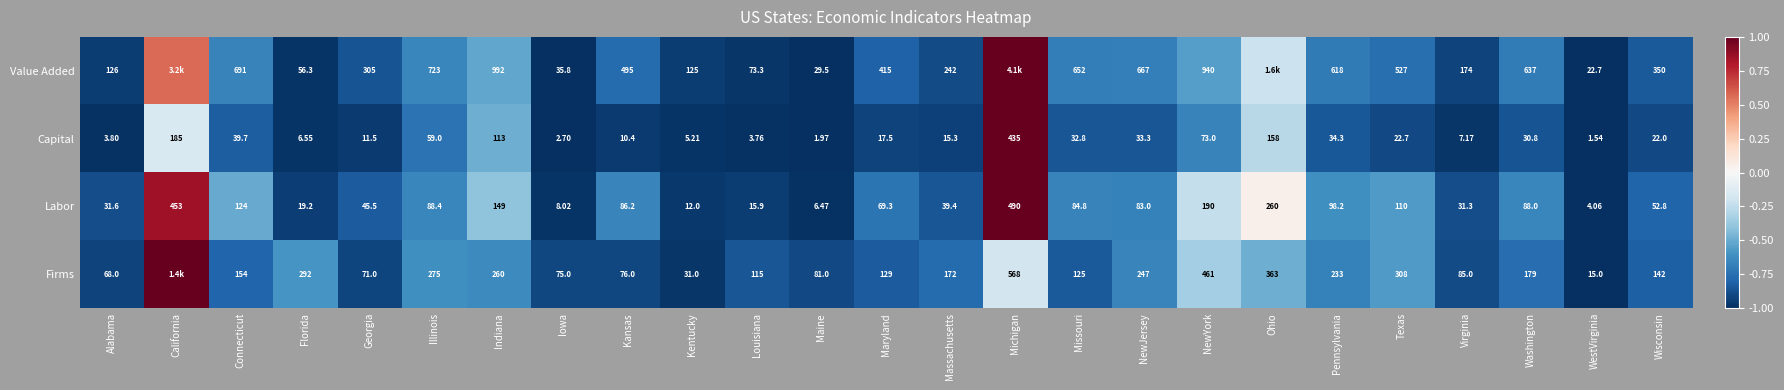

Where is Labor nearest to the value 247?

Ohio